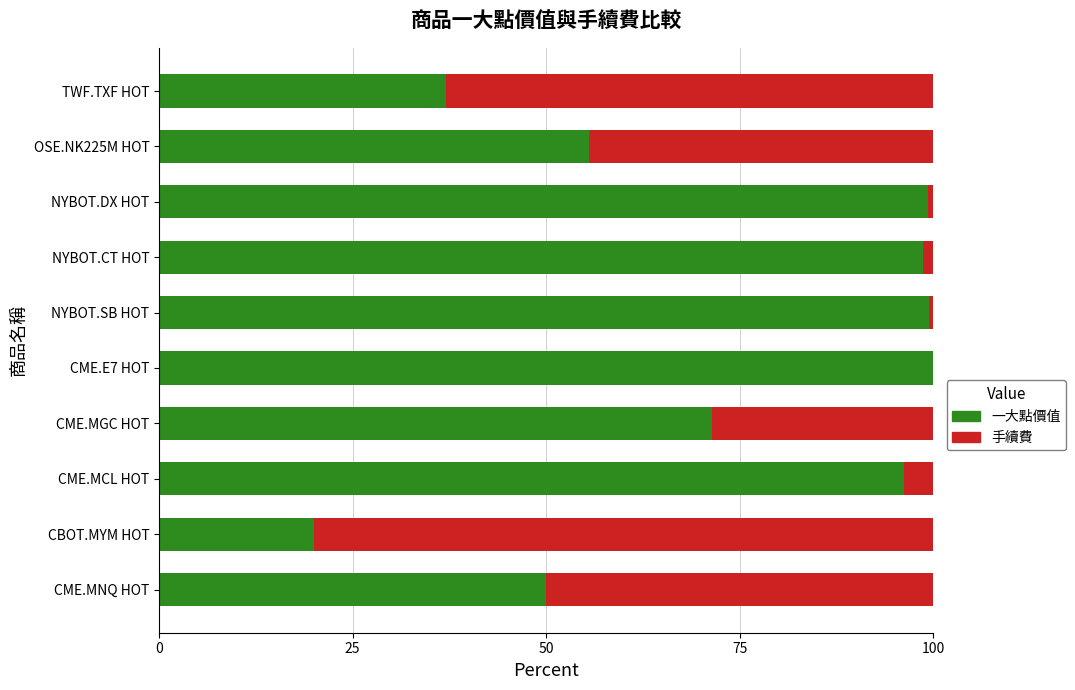

What is the sum of all 一大點價值 values?

727.5